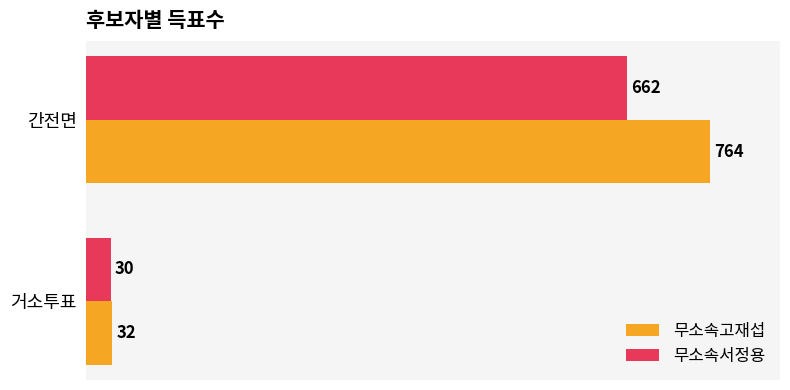

What is the difference between the 무소속고재섭 values at 간전면 and 거소투표?

732